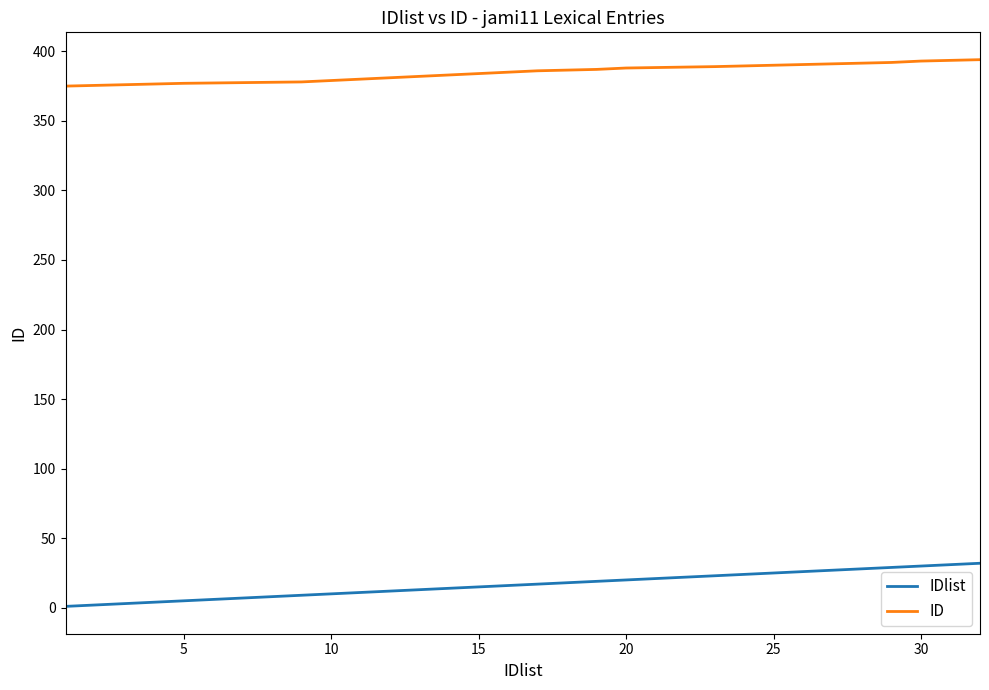

Which series has the largest total across all categories?

ID